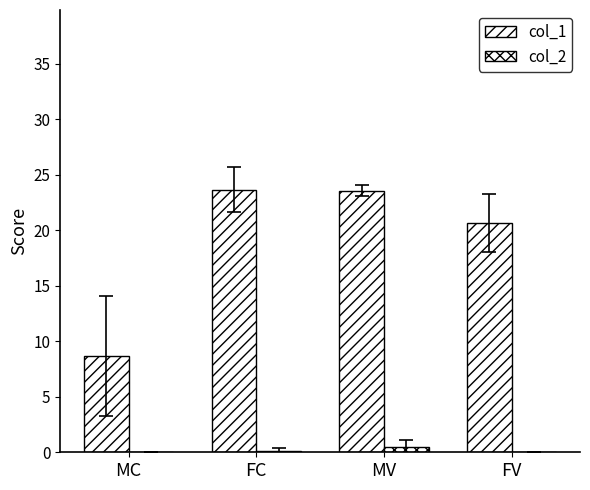

How many categories are shown in the chart?

4